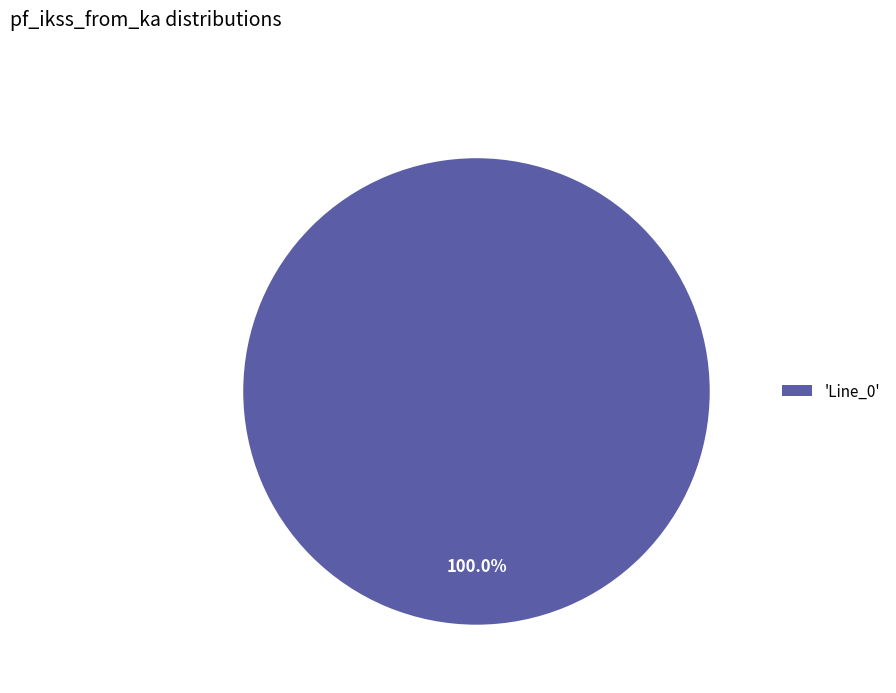

Count the number of slices in the pie.

1